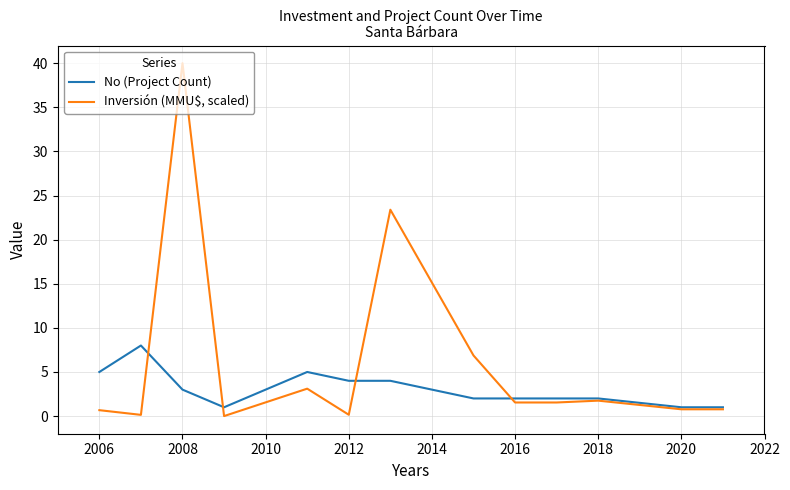

Rank the series by their average value, from lowest to highest.

No (Project Count), Inversión (MMU$, scaled)